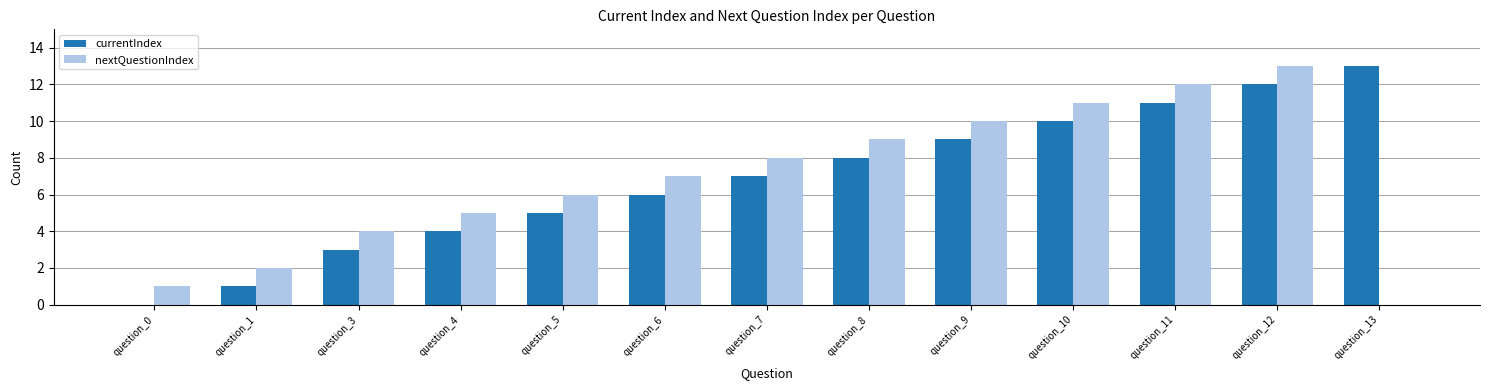

What is the sum of all currentIndex values?

89